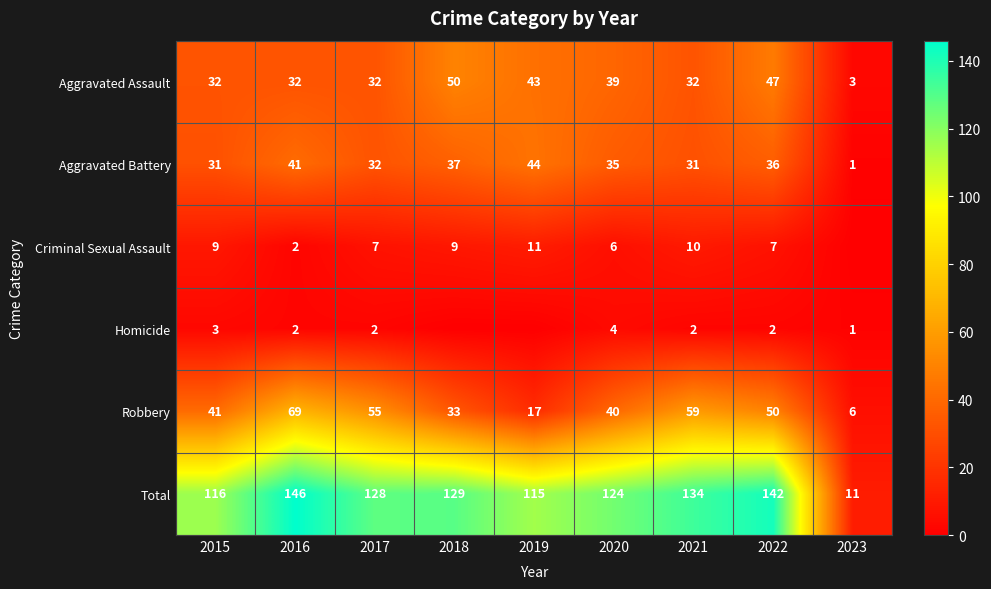

What is the minimum value for Aggravated Assault?

3